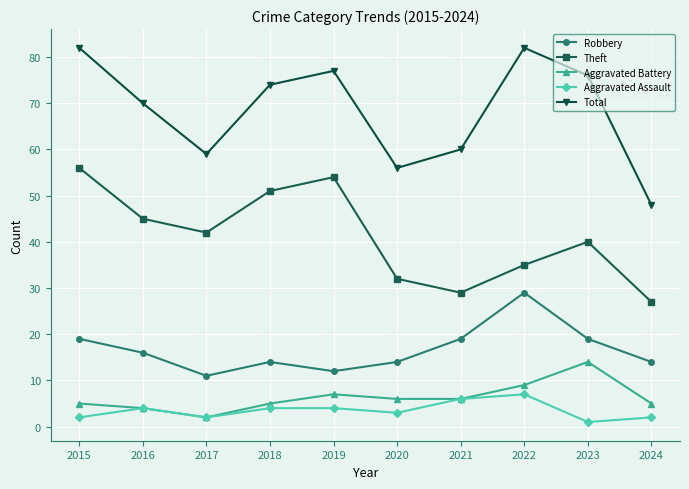

Where is the first local maximum for Aggravated Assault?

2016